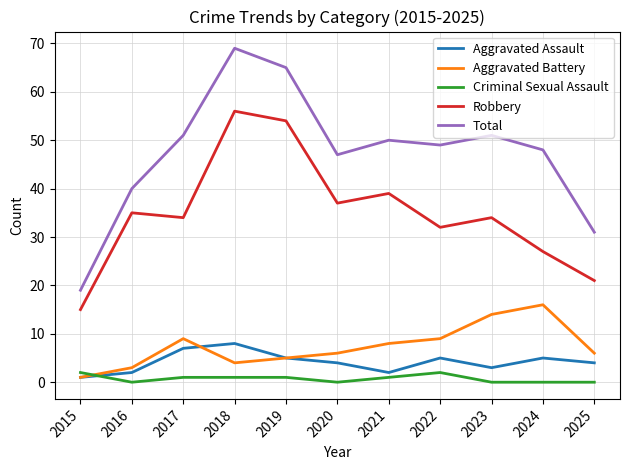

What is the spread (max minus min) of values at 2022?

47